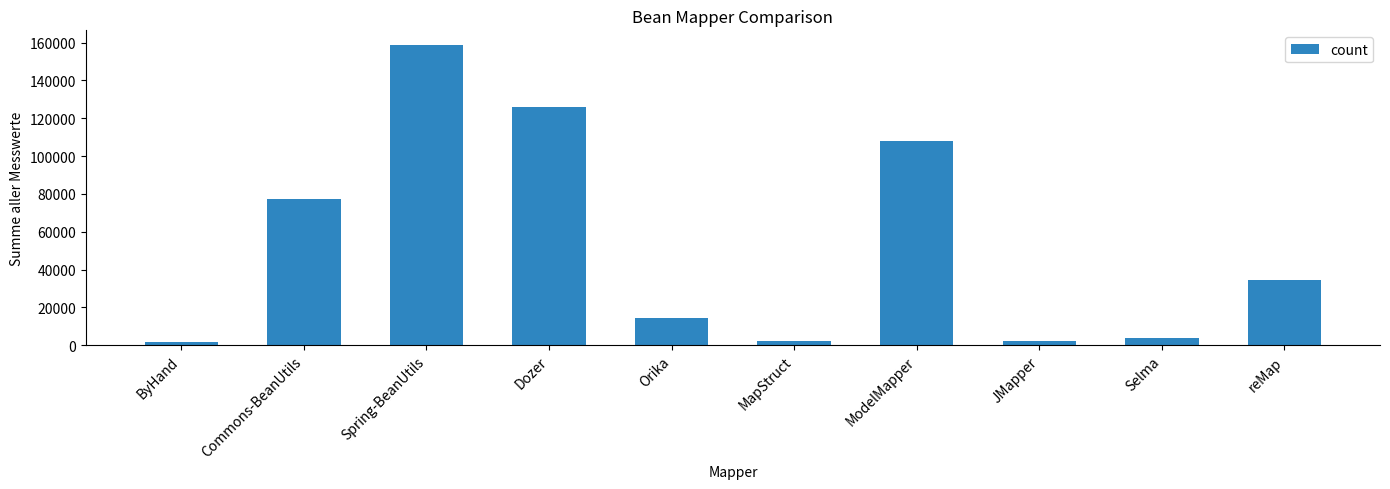

What is the label of the 7th bar from the right?

Dozer